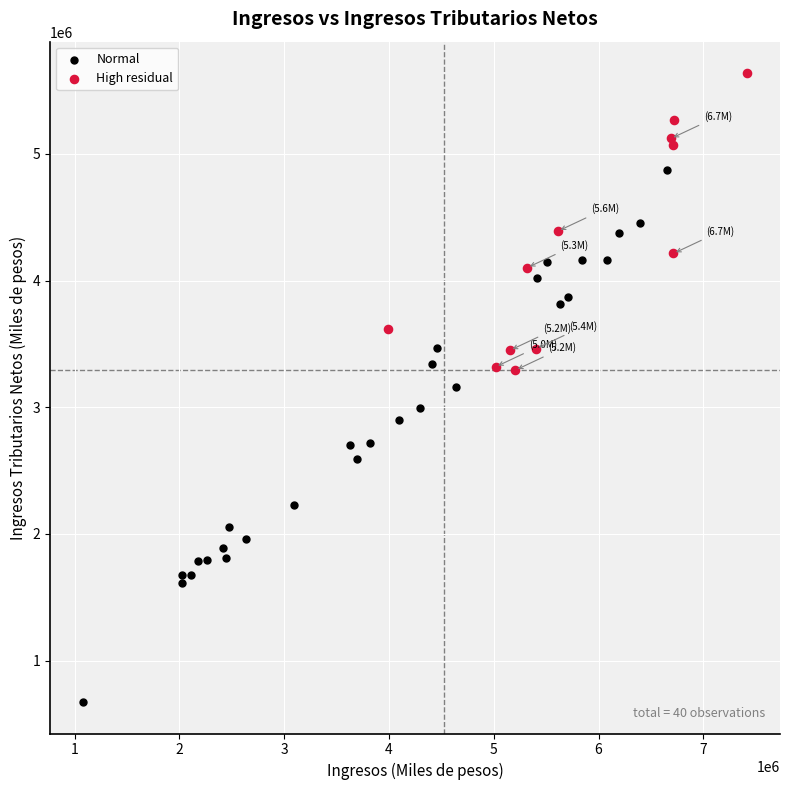

Which series reaches the maximum Y coordinate?

High residual